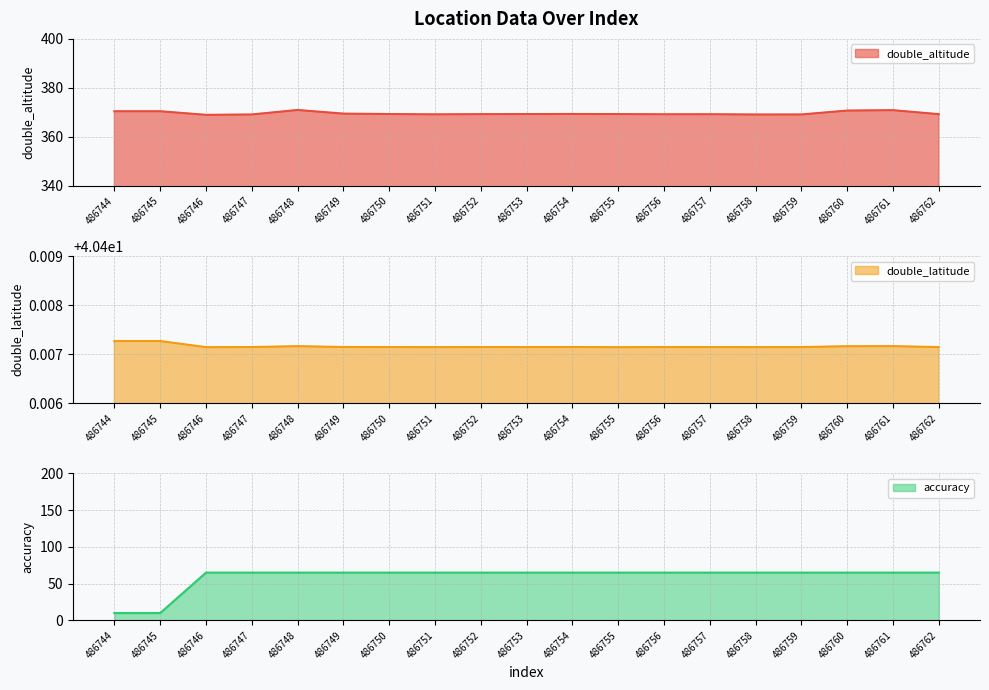

What are all the series names shown in the legend?

double_altitude, double_latitude, accuracy